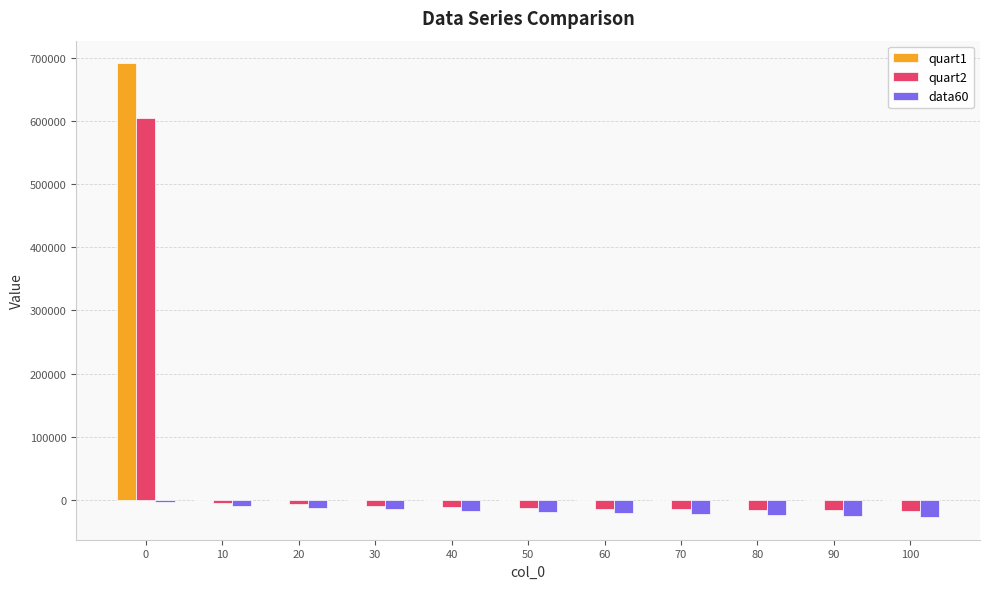

How many groups of bars are there?

11